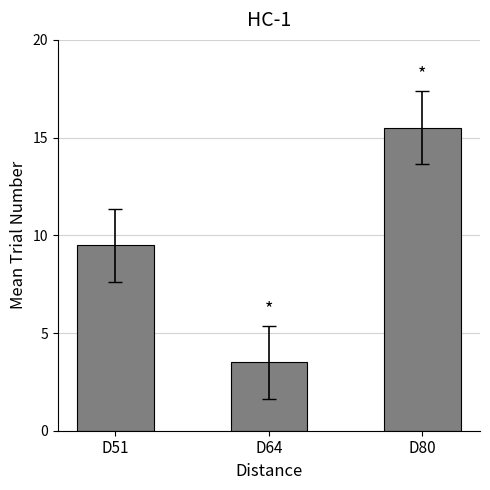

Reading left to right, transcribe all the data shown in this chart.

D51=9.5	D64=3.5	D80=15.5